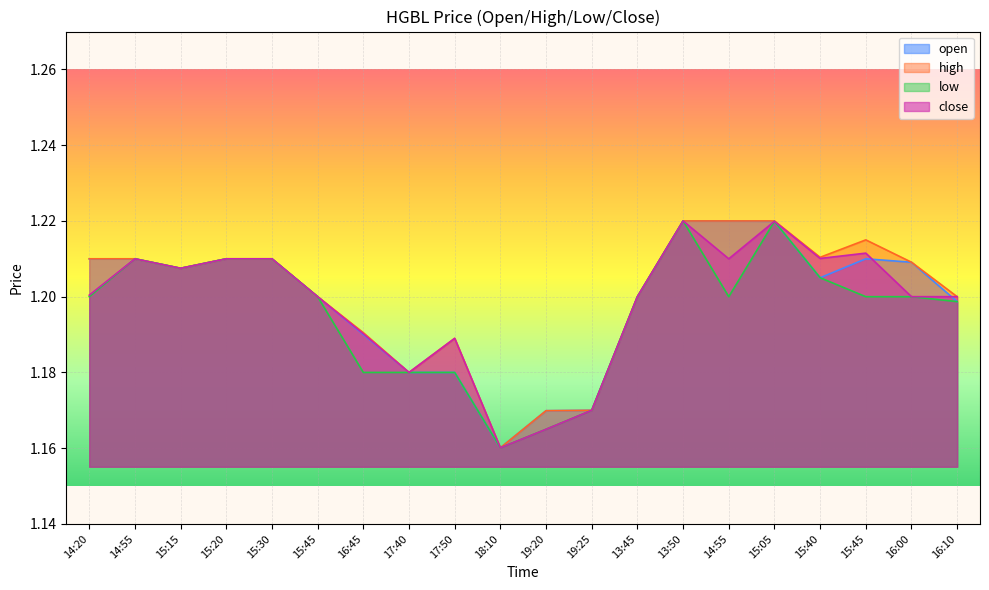

Where is low nearest to the value 1?

18:10